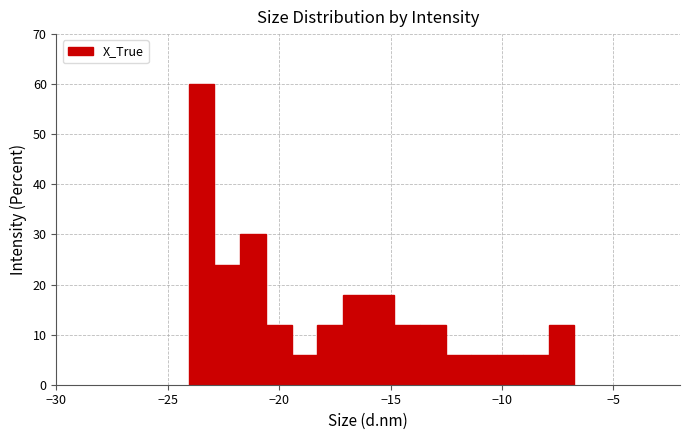

Read against the x-axis, roughly where is the centre of the tallest bar?

-23.5